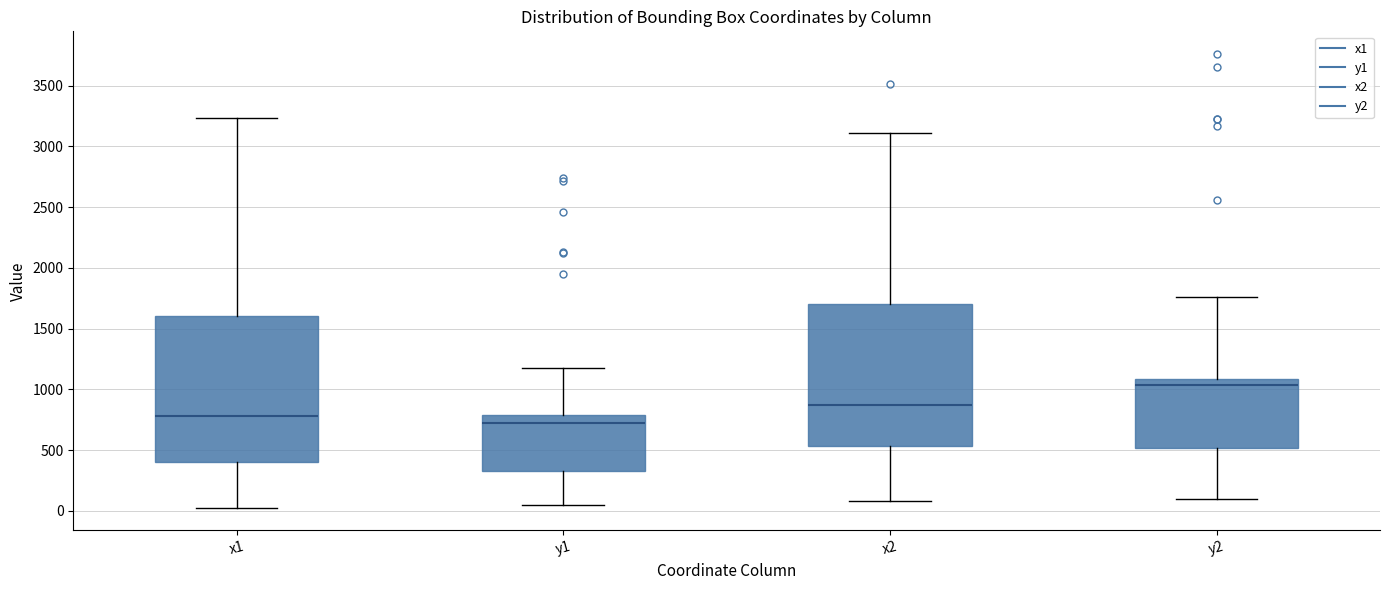

Reading left to right, transcribe this box plot: for each box, give where its median line is, the range the box spans, and where its two whiskers end, as read against the y-axis. The values are not printed on the chart, so give them approximately, as read against the axis.

x1: median 800, box 400 to 1600, whiskers 50 to 3250
y1: median 750, box 350 to 800, whiskers 50 to 1200
x2: median 850, box 550 to 1700, whiskers 100 to 3100
y2: median 1050, box 500 to 1100, whiskers 100 to 1750